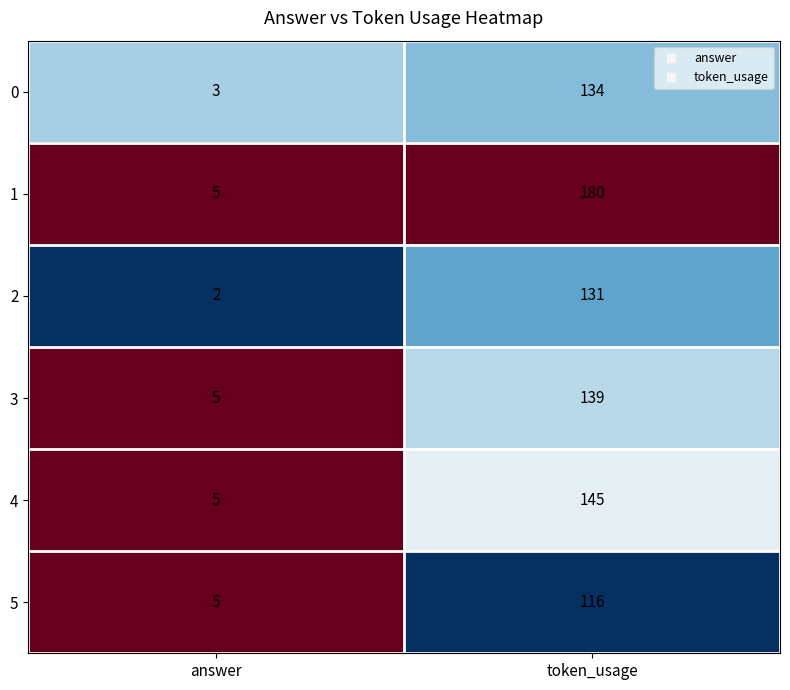

At which label is 2 closest to 66?

answer